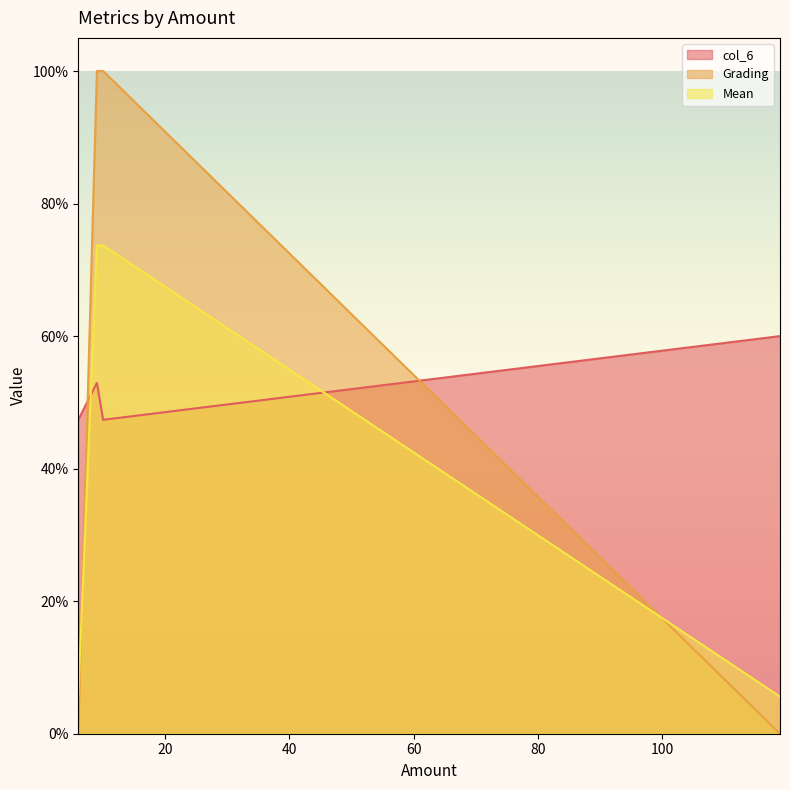

At which label does Grading reach its minimum?

6